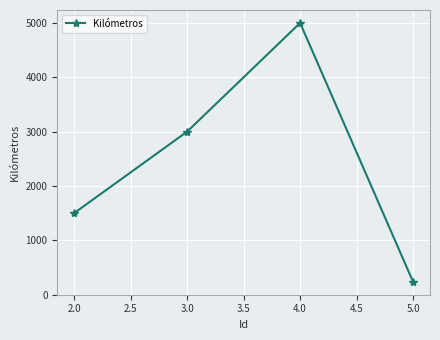

Which label corresponds to the smallest value in the chart?

5.0